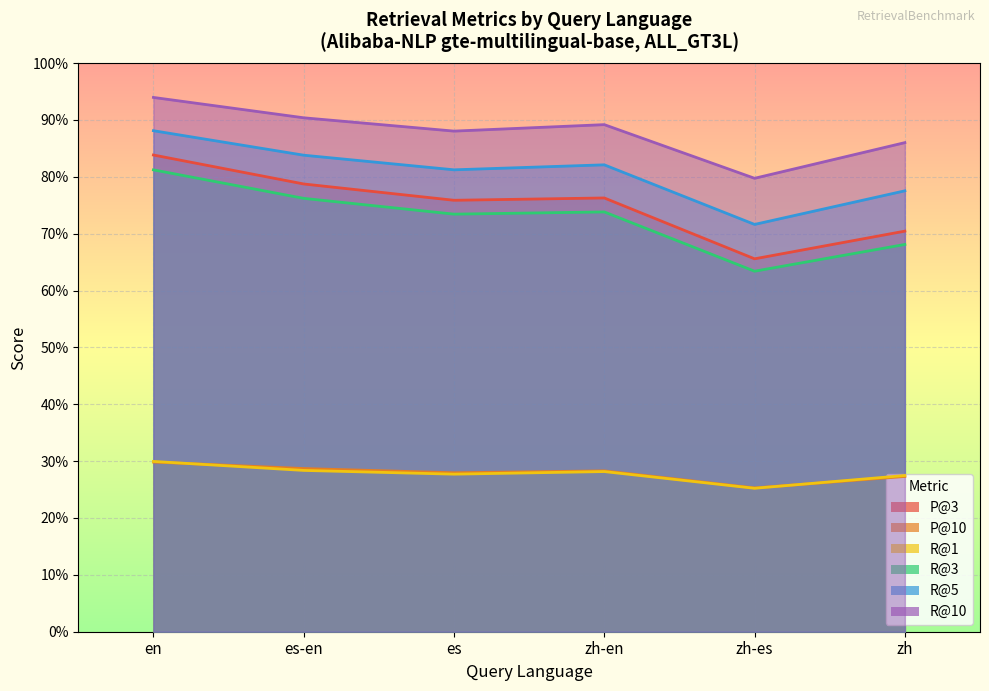

What is the minimum value for P@3?

0.7